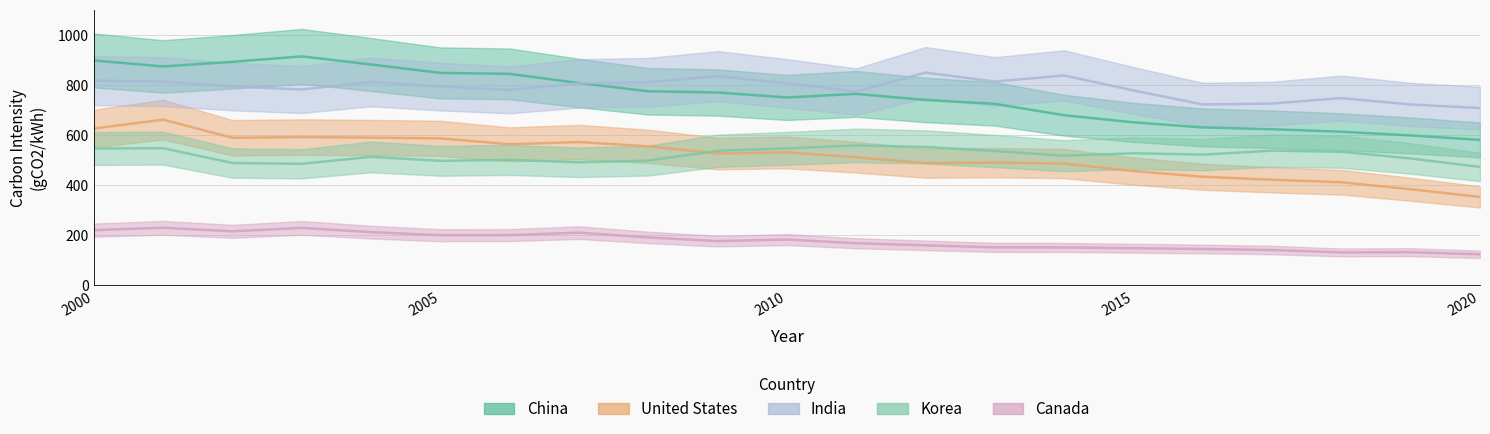

The United States series shows 352.5 at 2020. True or false?

True